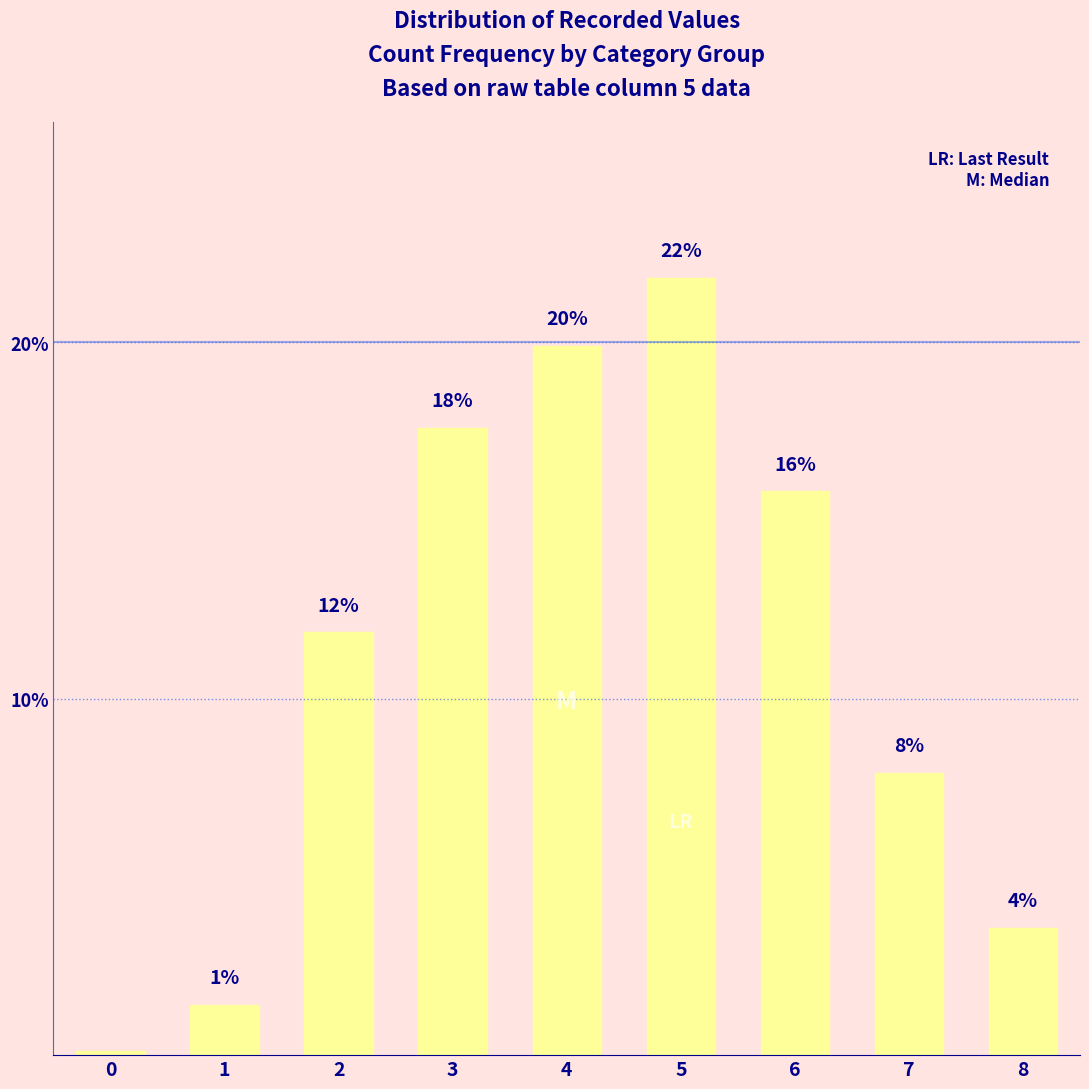

What is the difference between the values at 2 and 7?

4.0